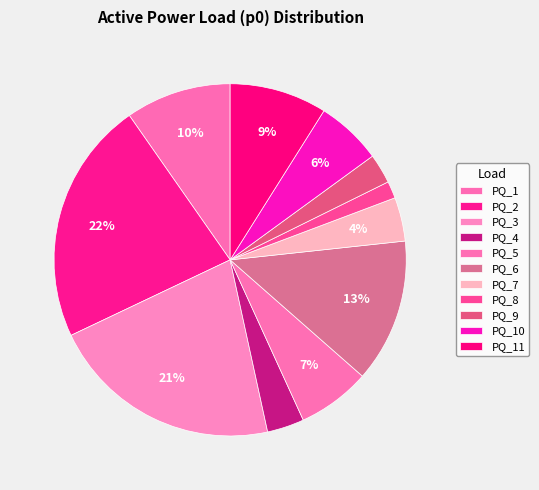

True or false: PQ_8 accounts for 10% of the total.

False